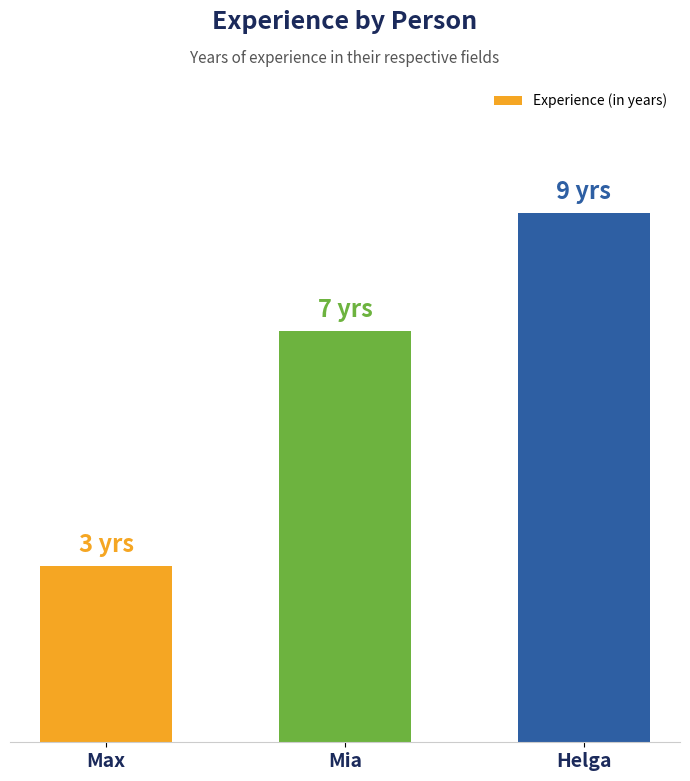

What is the difference between the values at Helga and Mia?

2